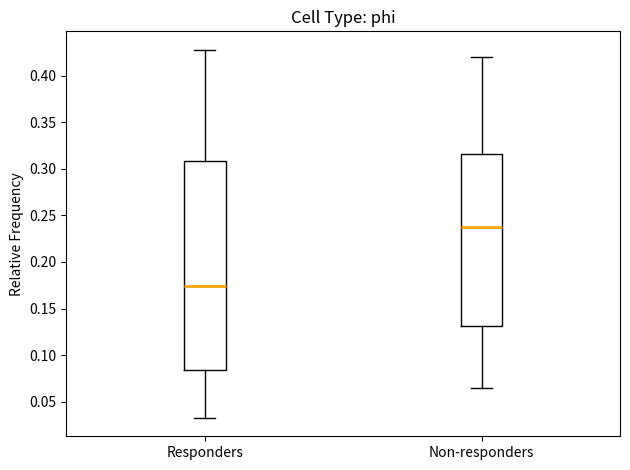

Where does the median line of the box for Non-responders sit on the y-axis? The values are not printed on the chart, so give them approximately, as read against the axis.

0.240